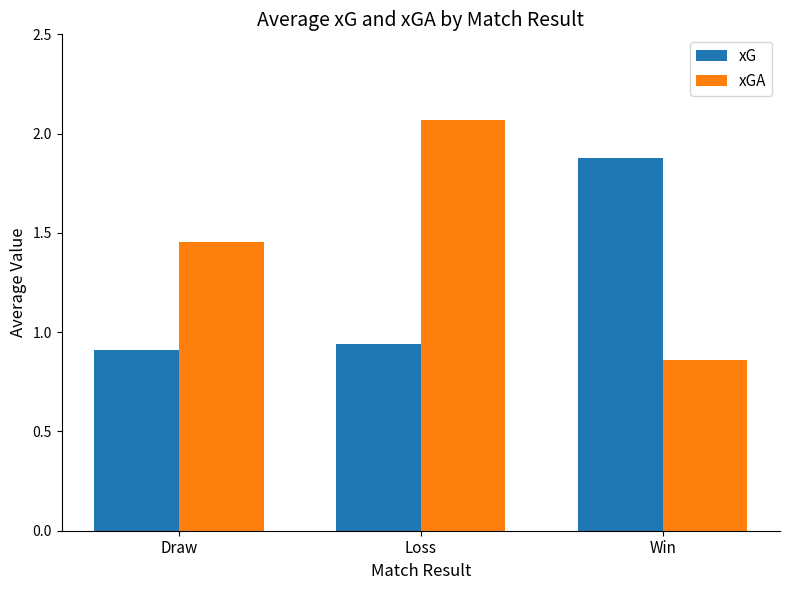

How many bars are there in each group?

2